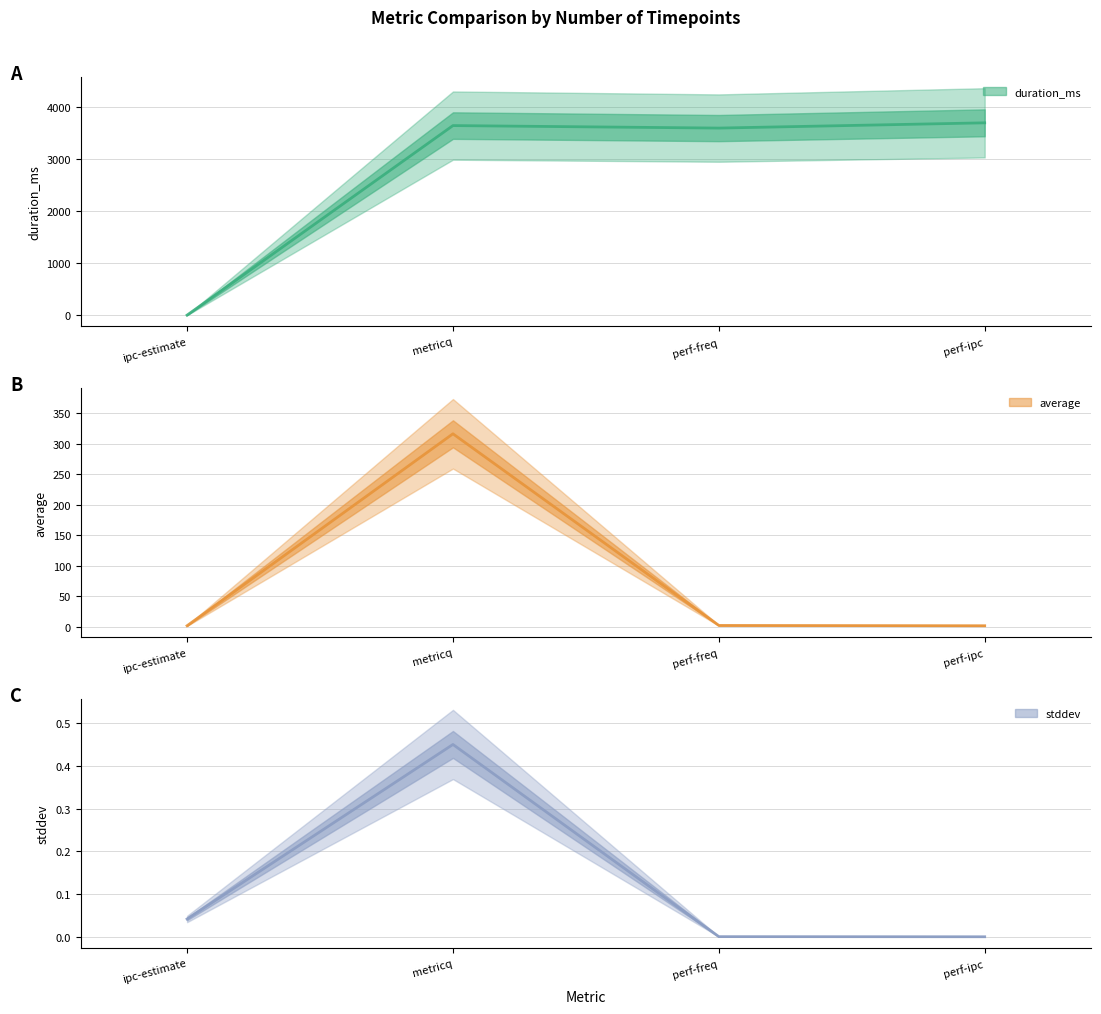

What is the maximum value for average?

316.0